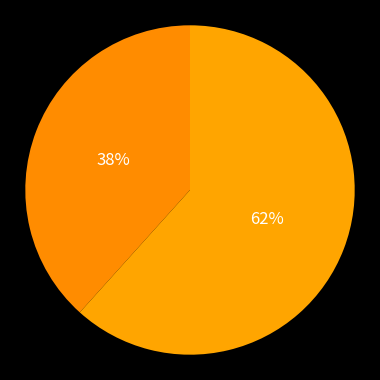

How many slices are in this pie chart?

2